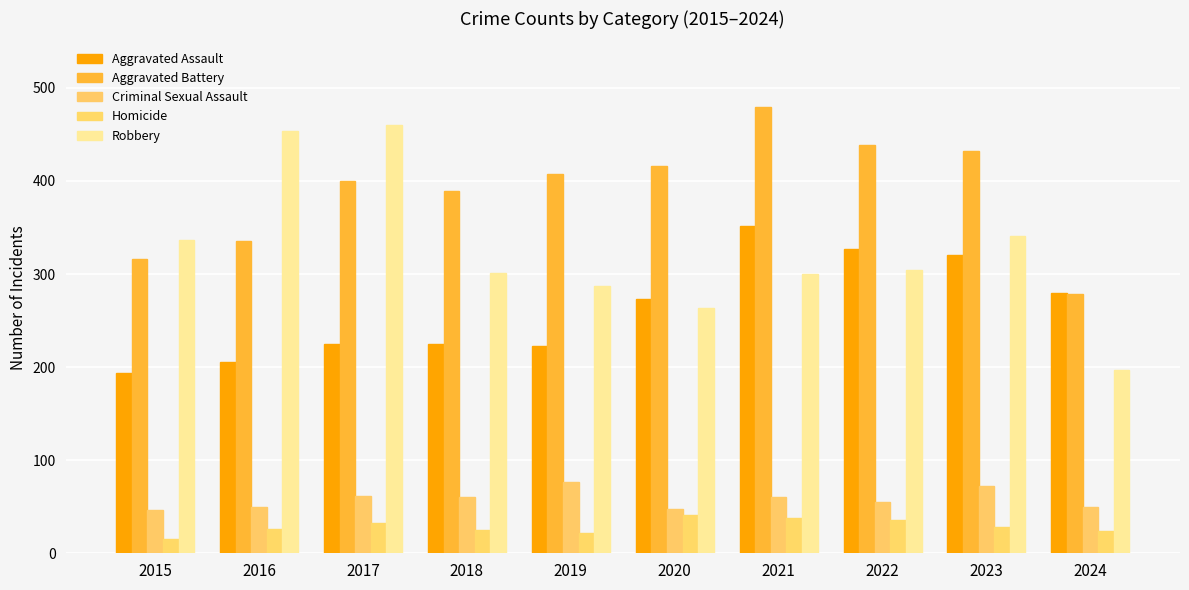

How many categories are shown in the chart?

10